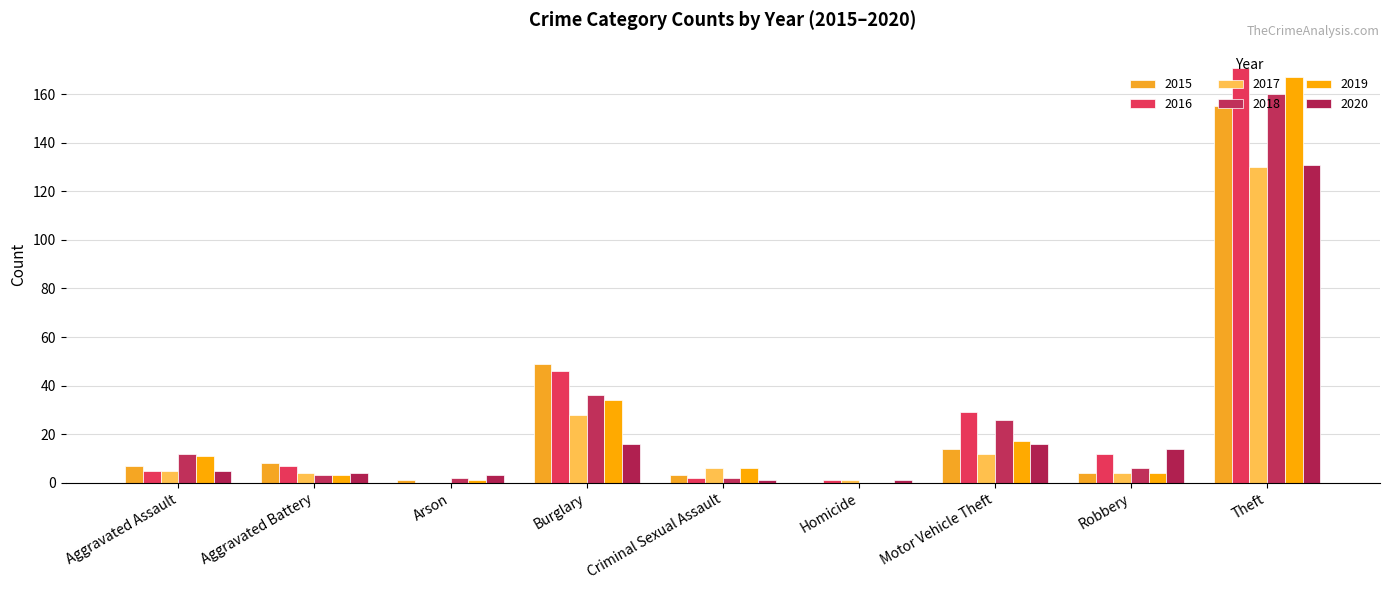

Are the bars grouped side by side (vs. stacked)?

Yes